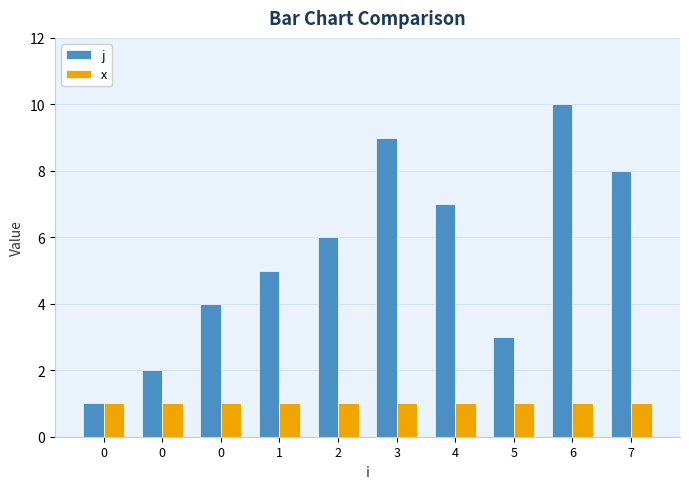

Count the j values in the range 3 to 8.

6